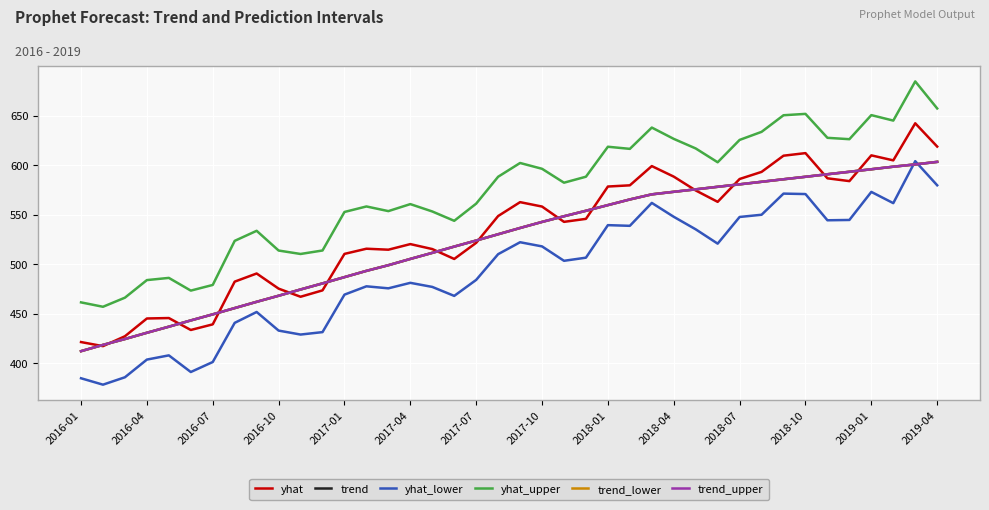

What is the sum of all trend values?

20945.0